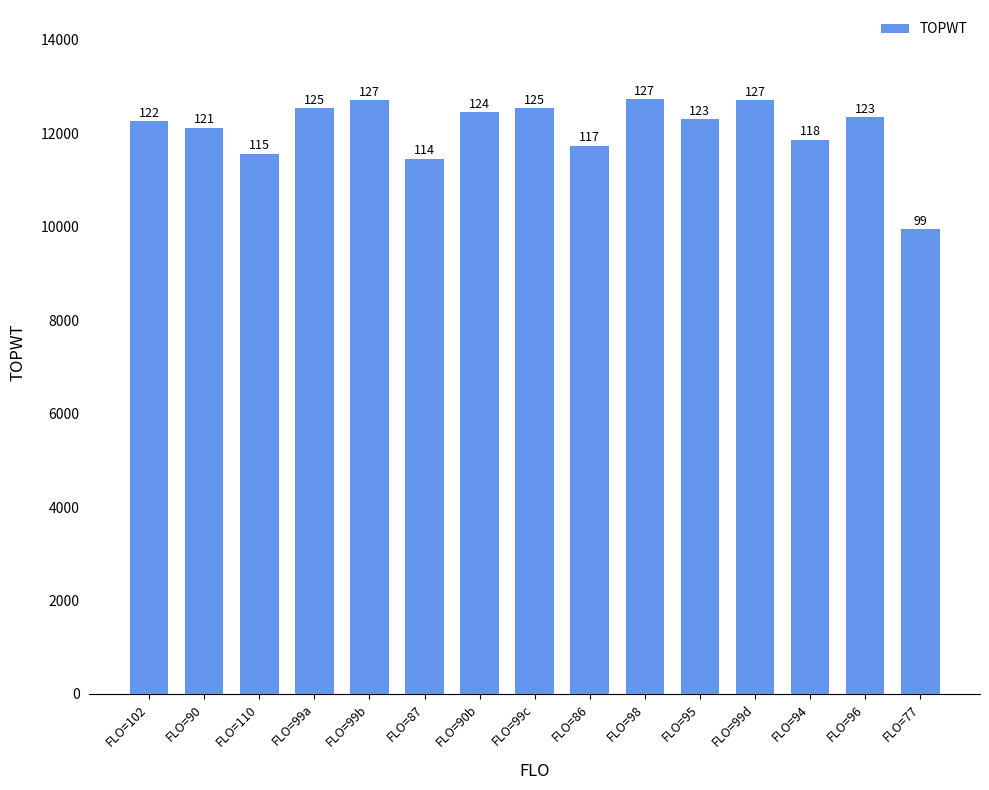

What is the average value?

12086